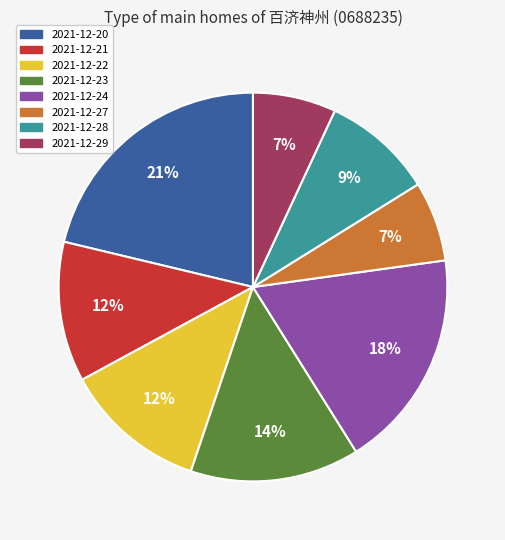

How many segments does this pie chart have?

8